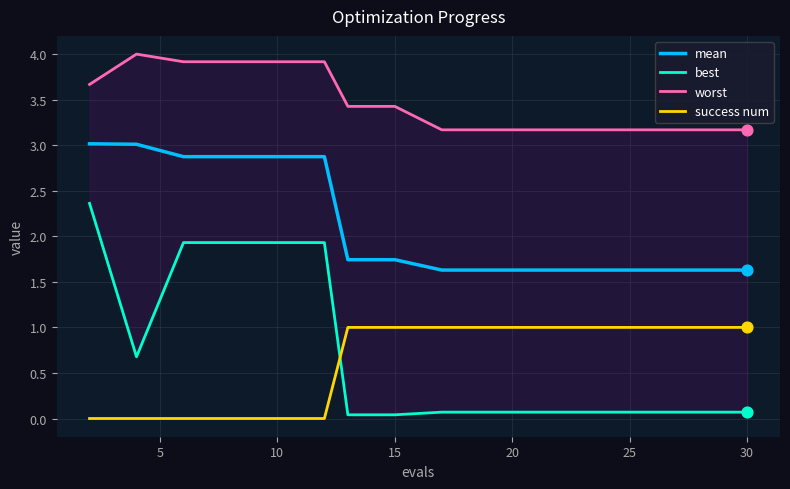

At how many categories does at least one series exceed 3?

17